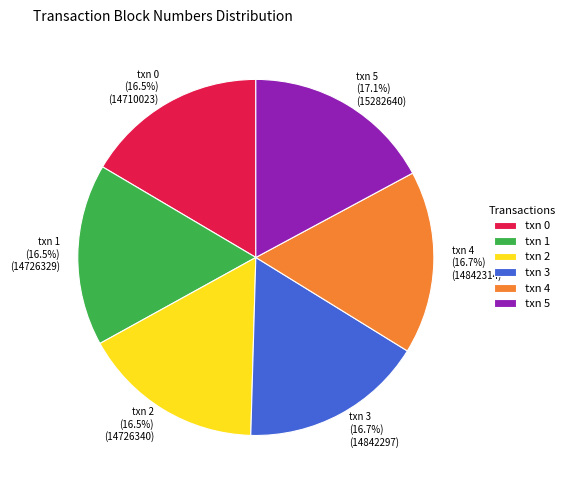

Combined, do txn 3 (16.7%) (14842297) and txn 4 (16.7%) (14842314) account for over 50%?

No